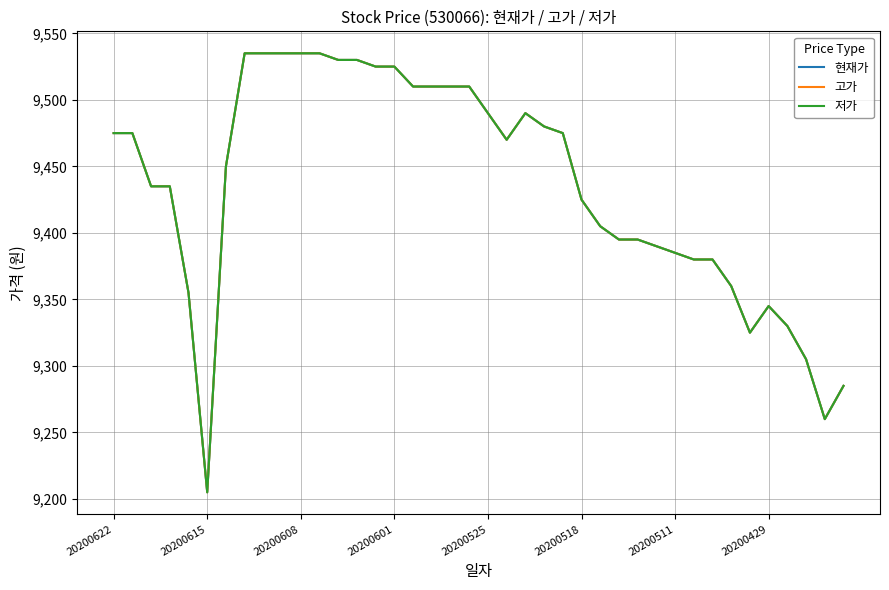

Does the chart display data point markers on the line(s)?

No